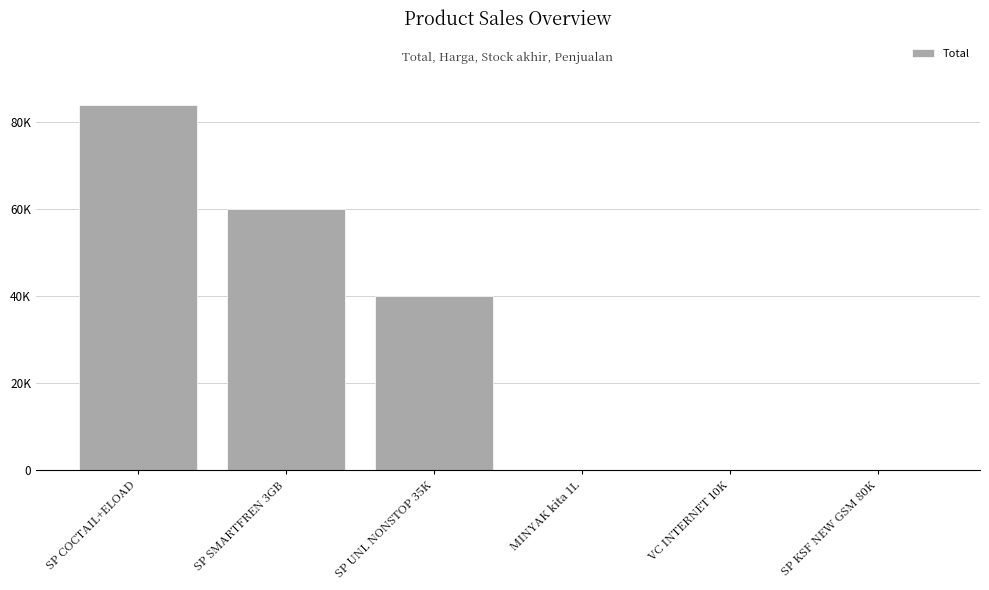

What is the label of the 1st bar from the right?

SP KSF NEW GSM 80K